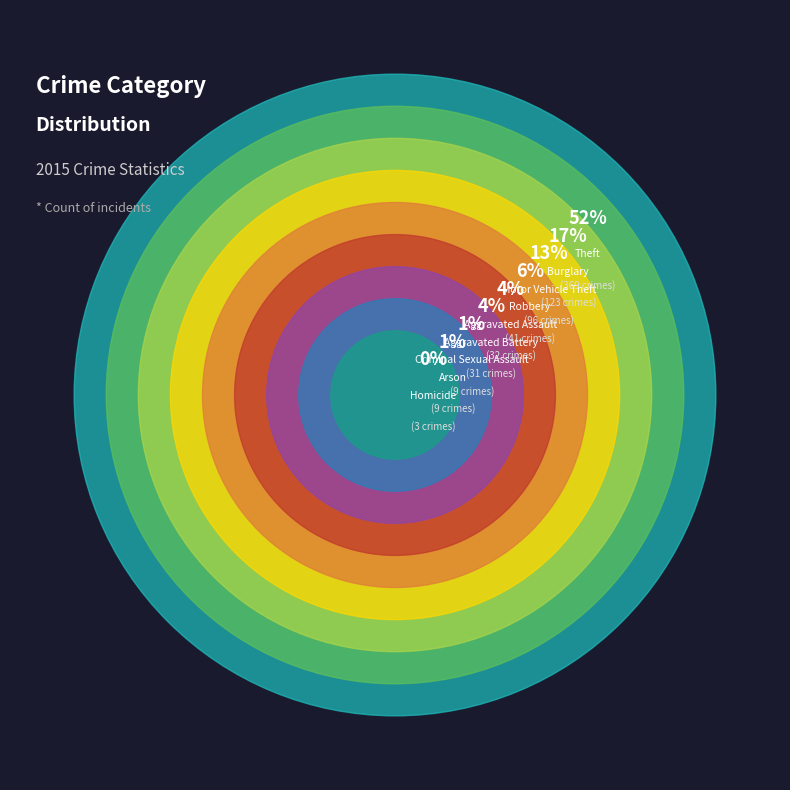

Does any single category account for the majority?

Yes